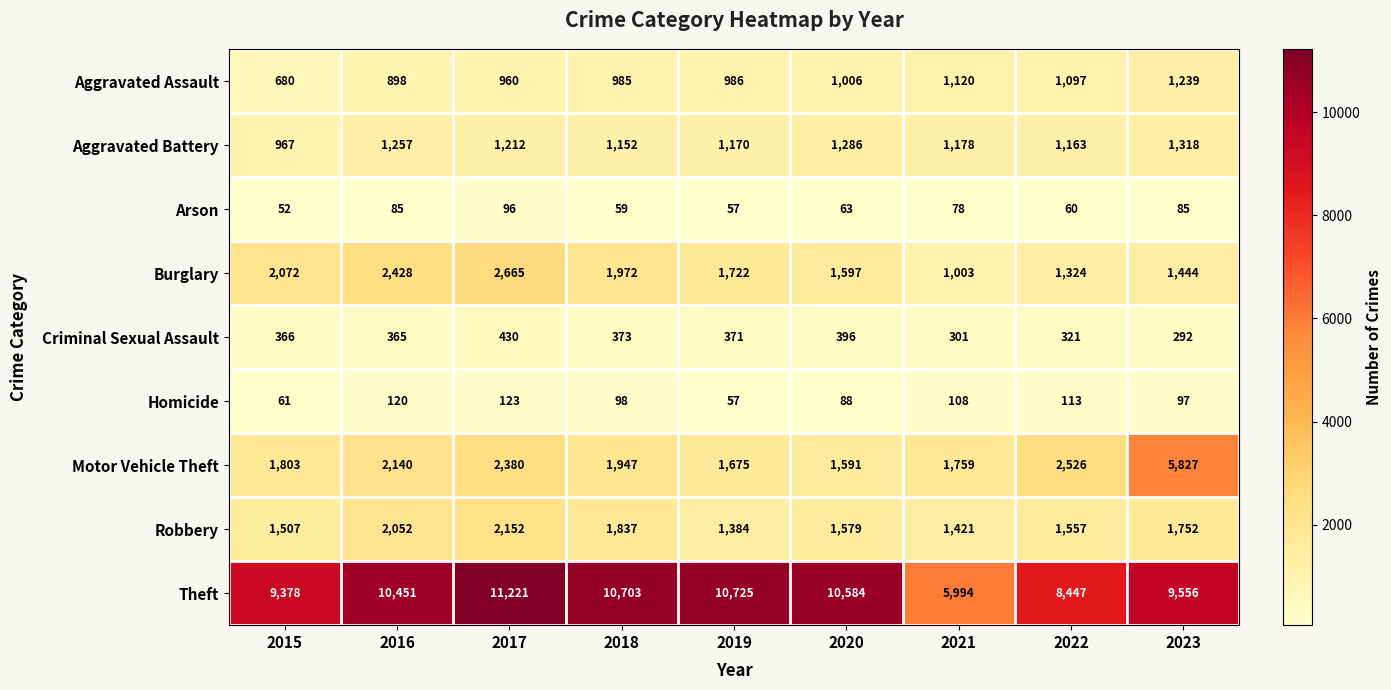

Which series has the largest total across all categories?

Theft